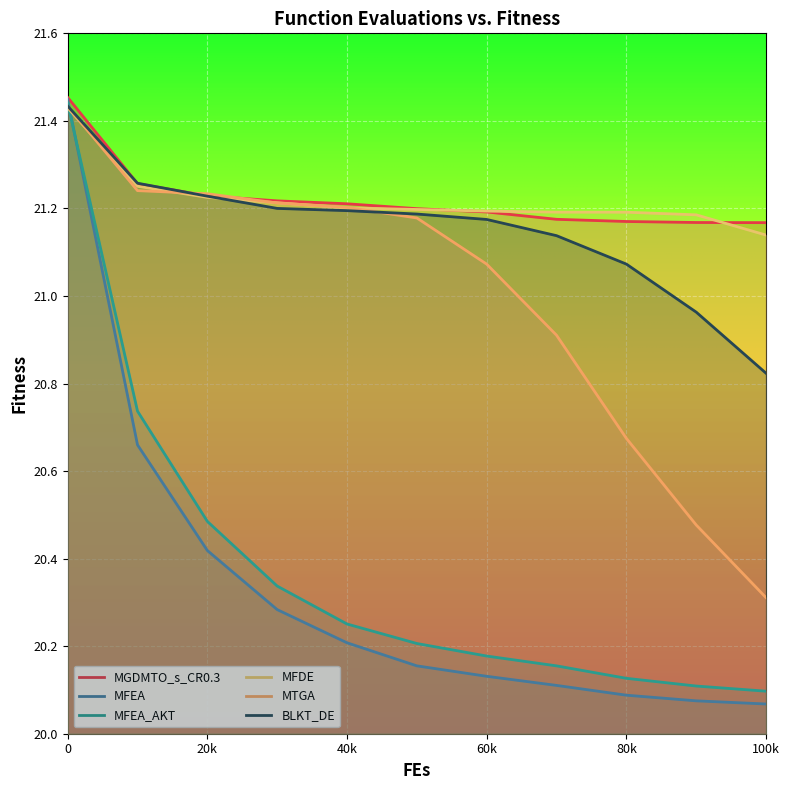

The MFEA series shows 21.4 at 0. True or false?

True